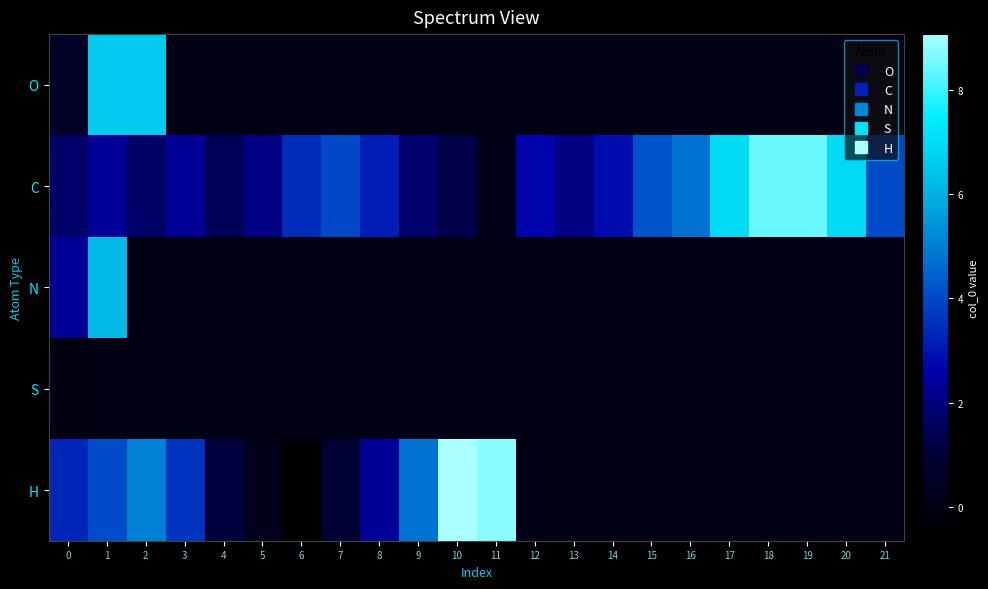

List the series in order of their peak value, highest first.

H, C, O, N, S